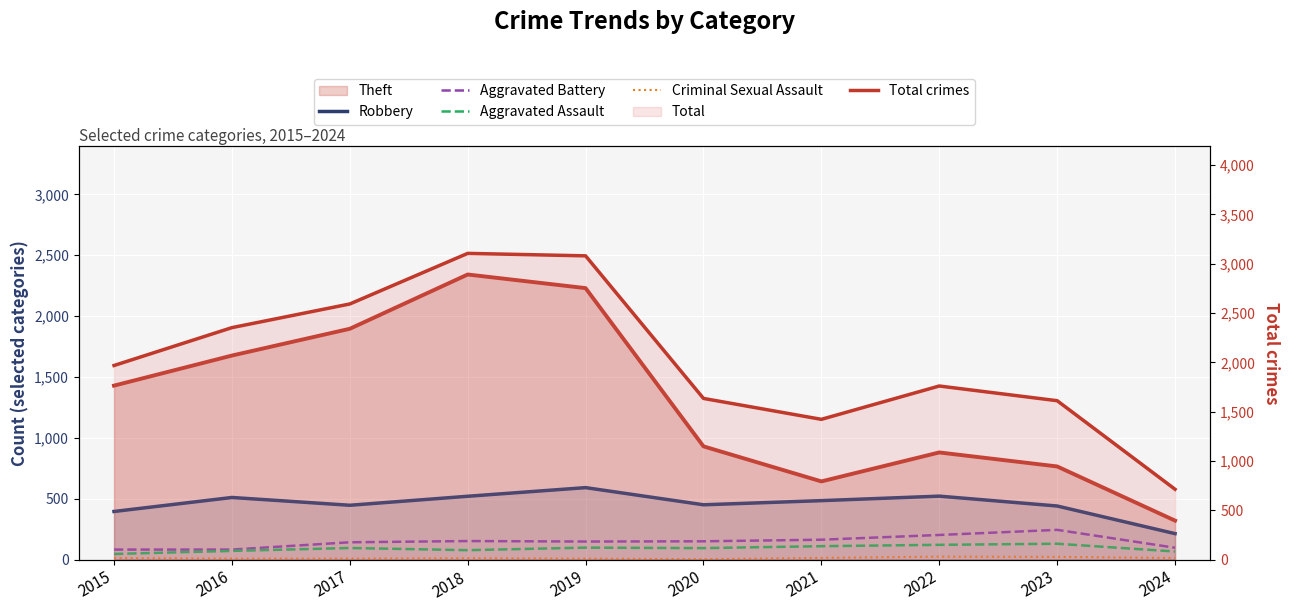

Which series changed the most between 2022 and 2024?

Total crimes